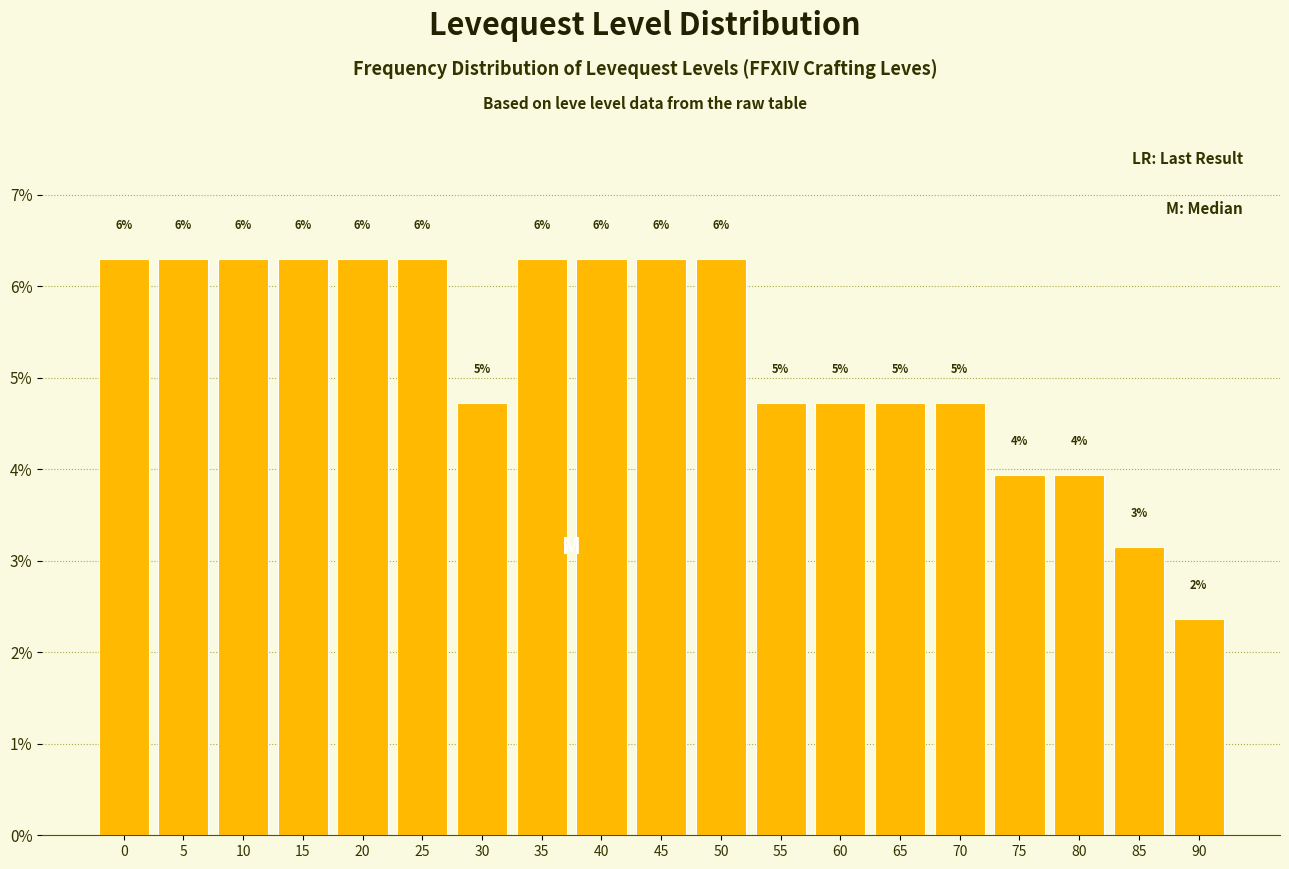

How many bars are there in total?

19